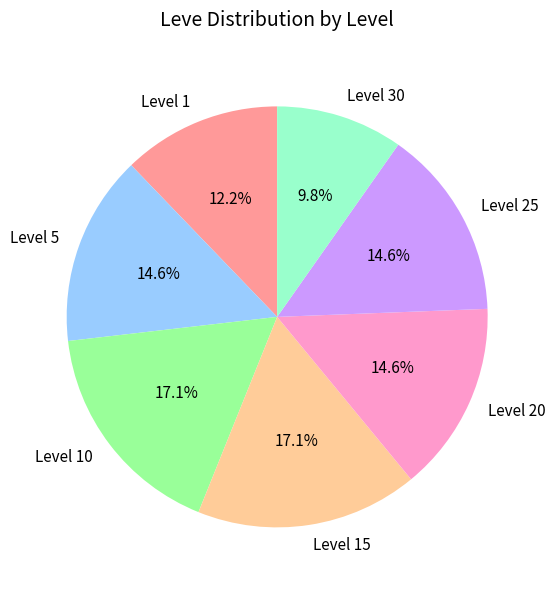

What is the smallest slice in the pie chart?

Level 30